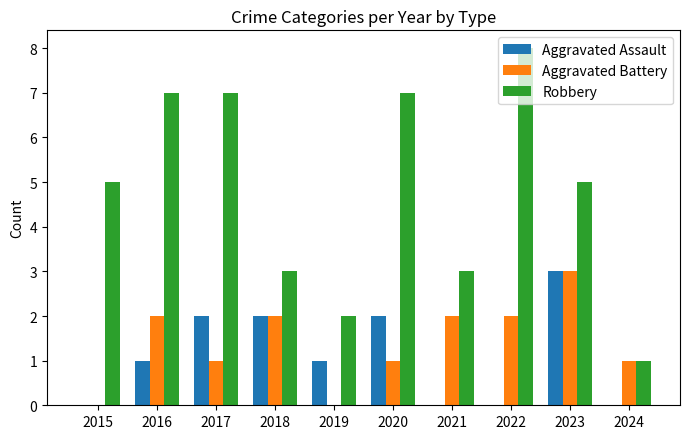

How many Robbery values are between 3 and 7?

7